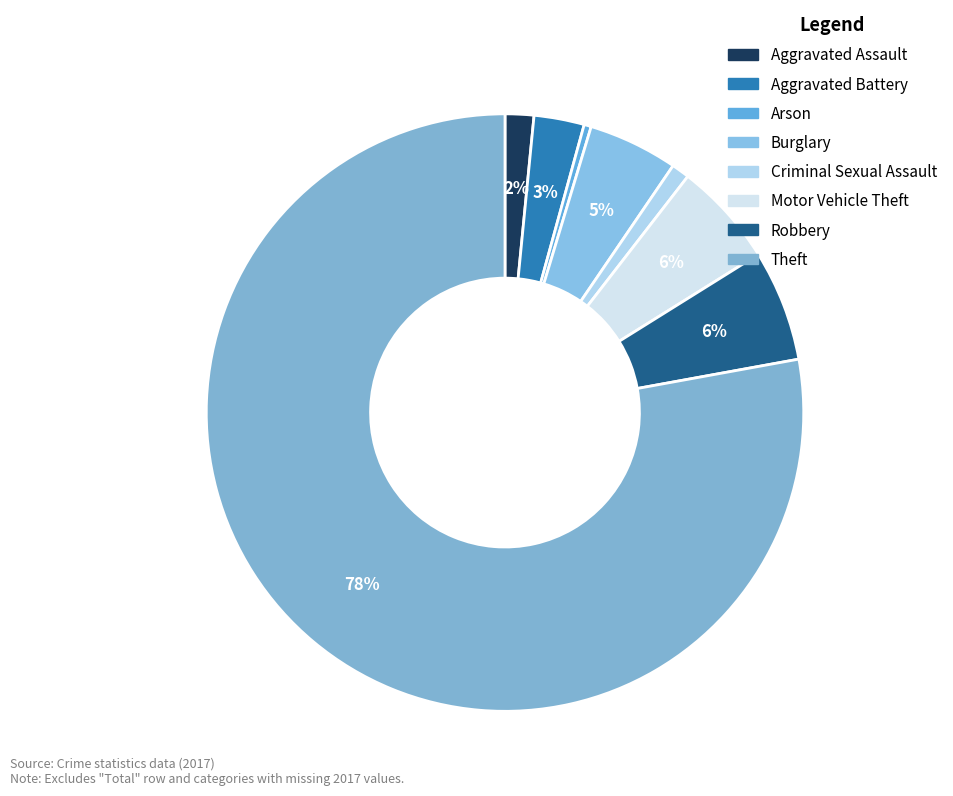

What is the ratio of the value at Burglary to the value at Motor Vehicle Theft?

0.9